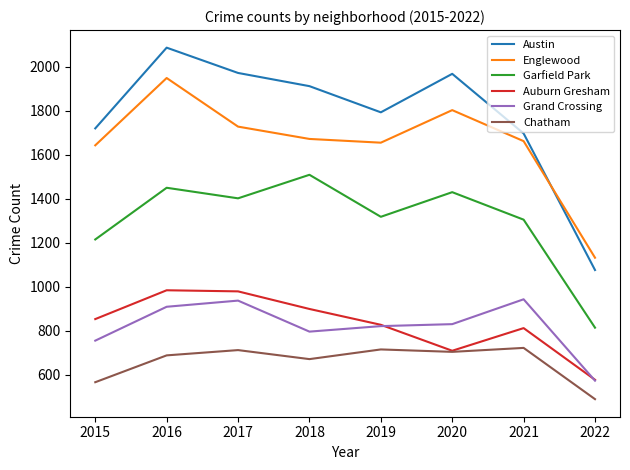

What is the maximum value shown in the chart?

2086